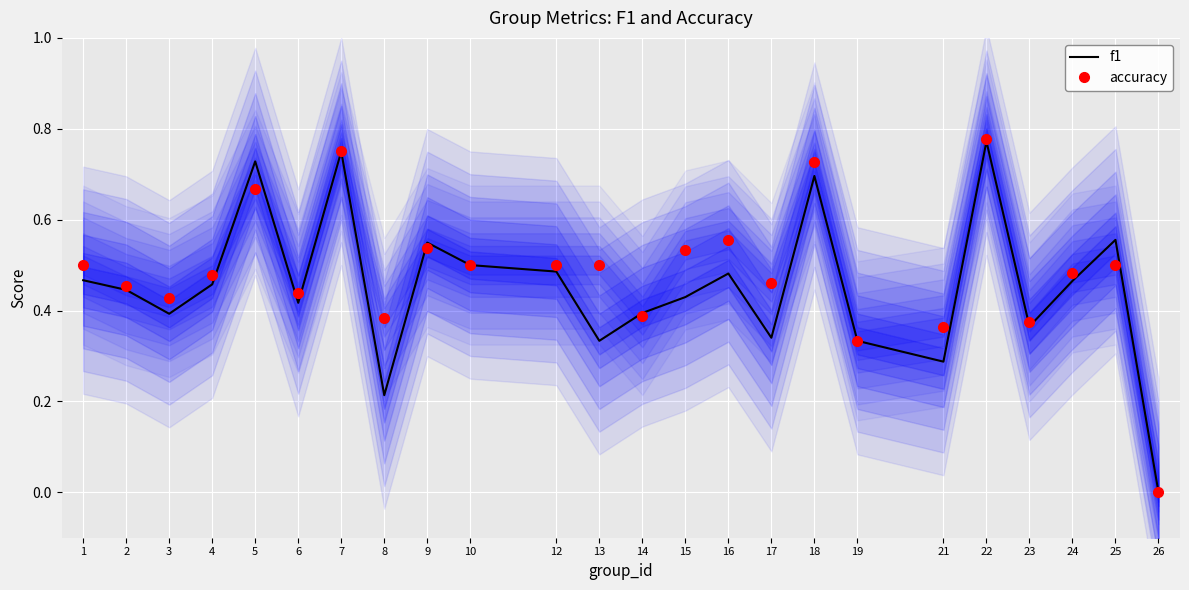

The value of f1 at 13 is 0.5. True or false?

False